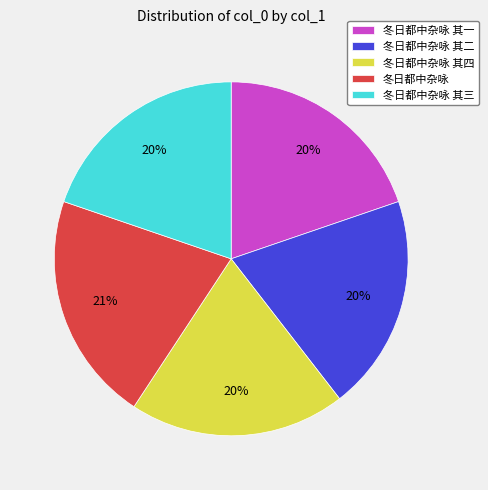

What is the ratio of the value at 冬日都中杂咏 to the value at 冬日都中杂咏 其一?

1.1